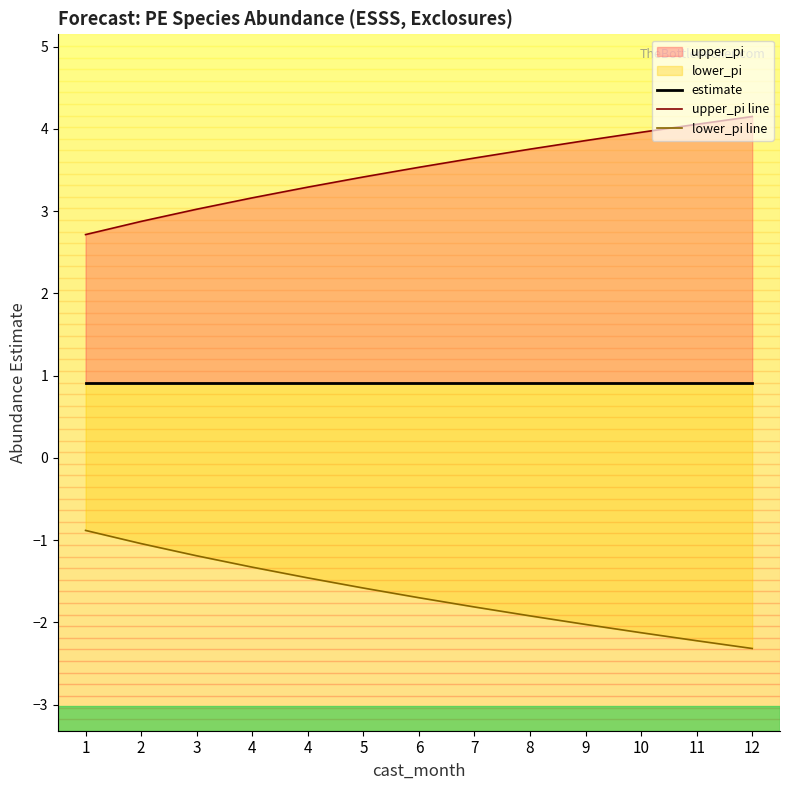

The estimate series shows 0.9 at 5. True or false?

True